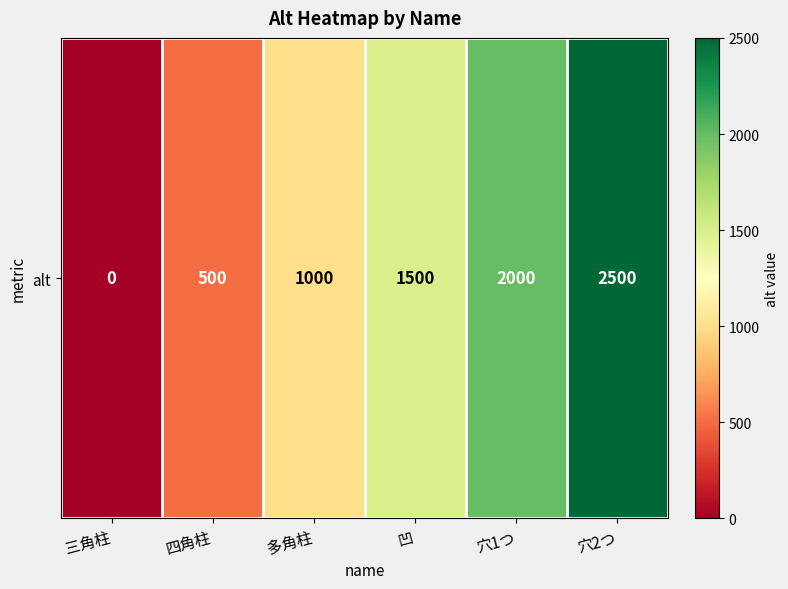

What is the ratio of the value at 凹 to the value at 四角柱?

3.0